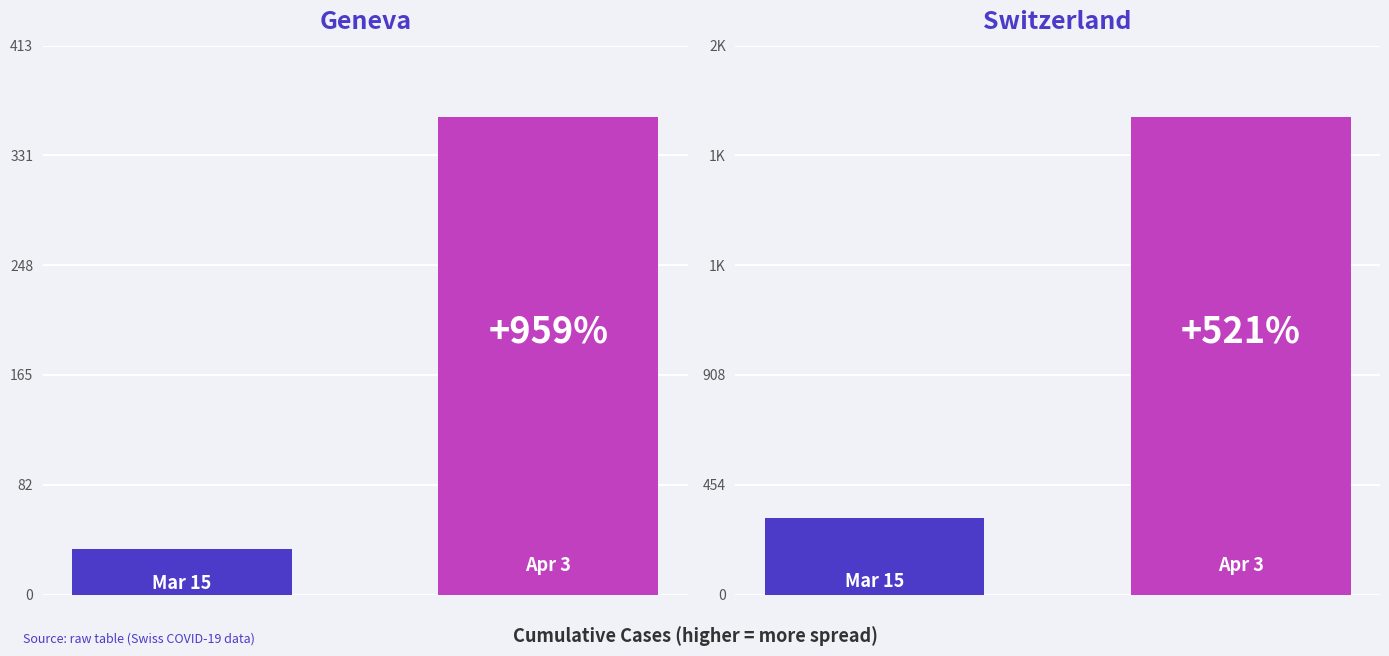

At 1, list the series in order from largest to smallest.

CH, GE